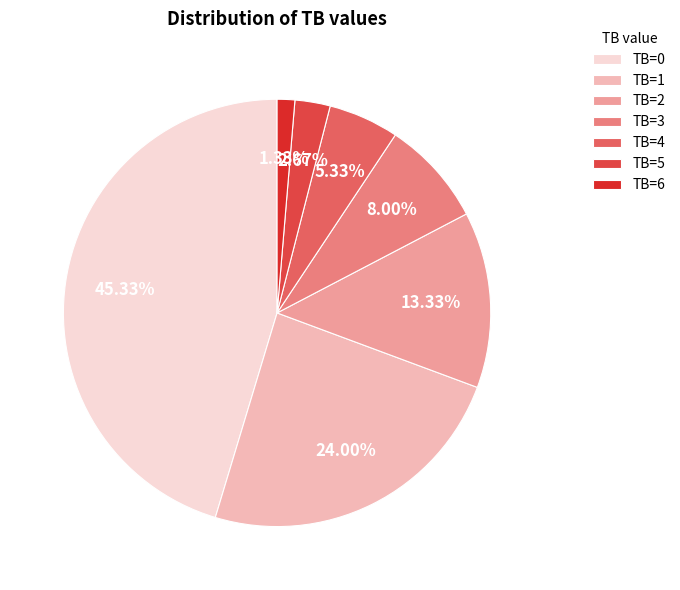

Which category has the biggest portion of the pie?

TB=0